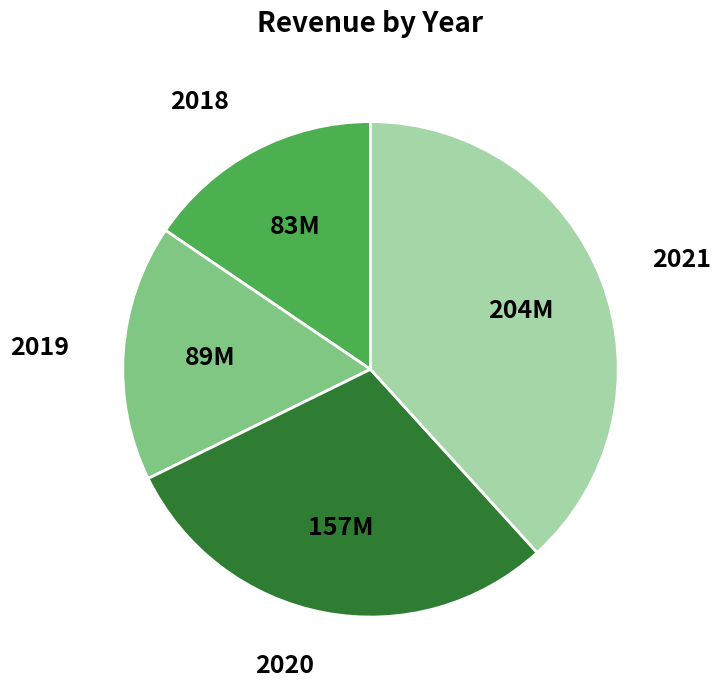

How many segments does this pie chart have?

4